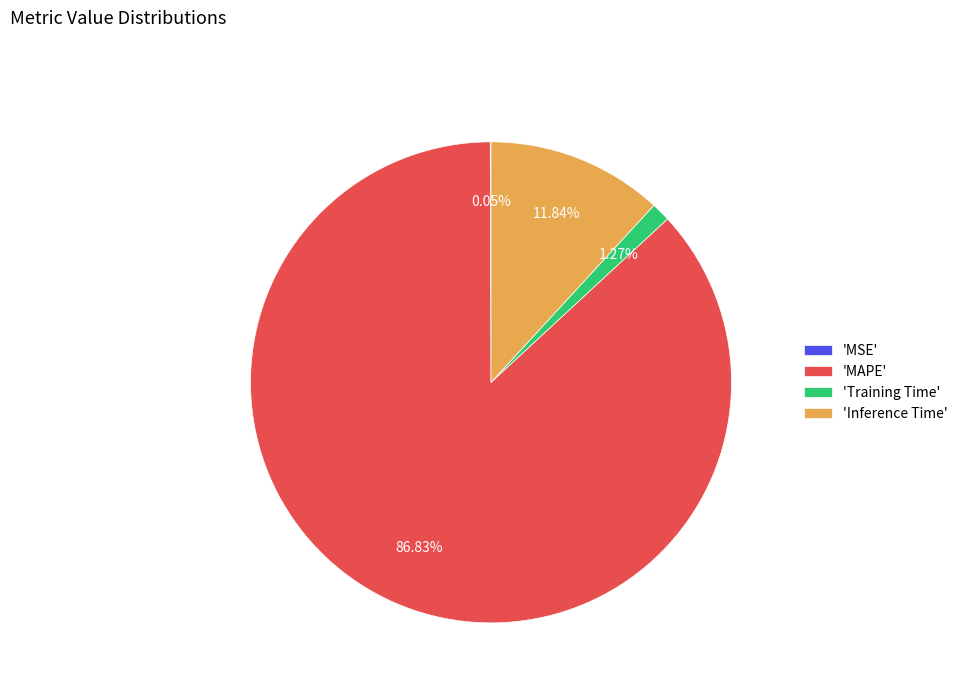

Which has a higher value, 'MAPE' or 'Training Time'?

'MAPE'